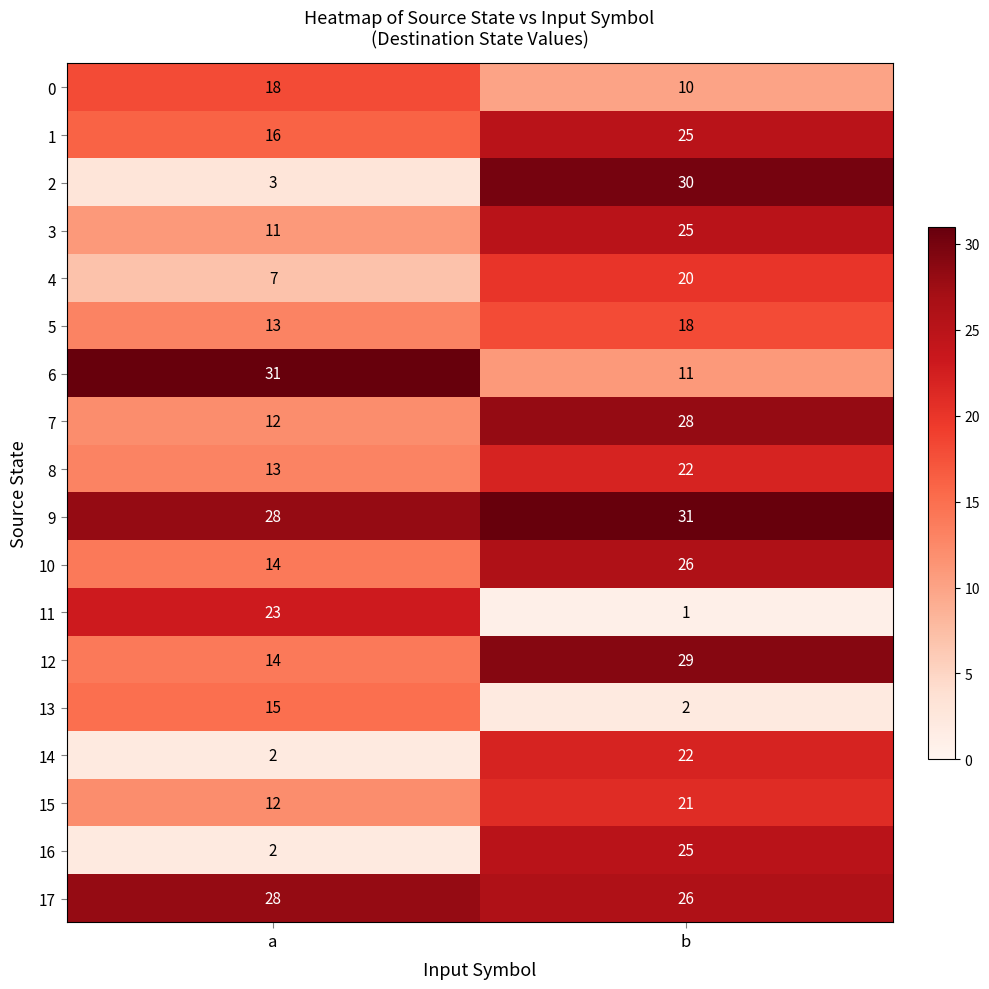

Which series has the largest range (max minus min)?

2